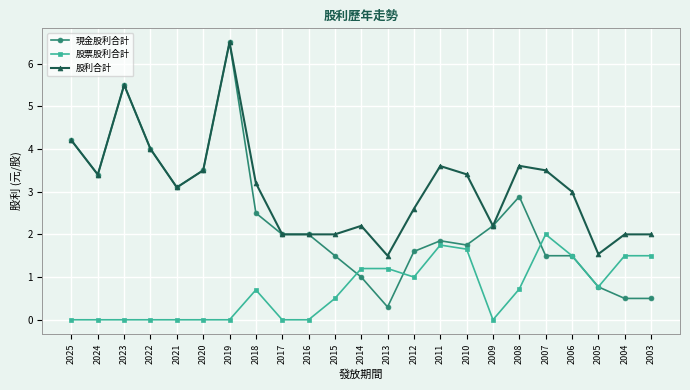

True or false: 股利合計 and 股票股利合計 cross at least once.

False